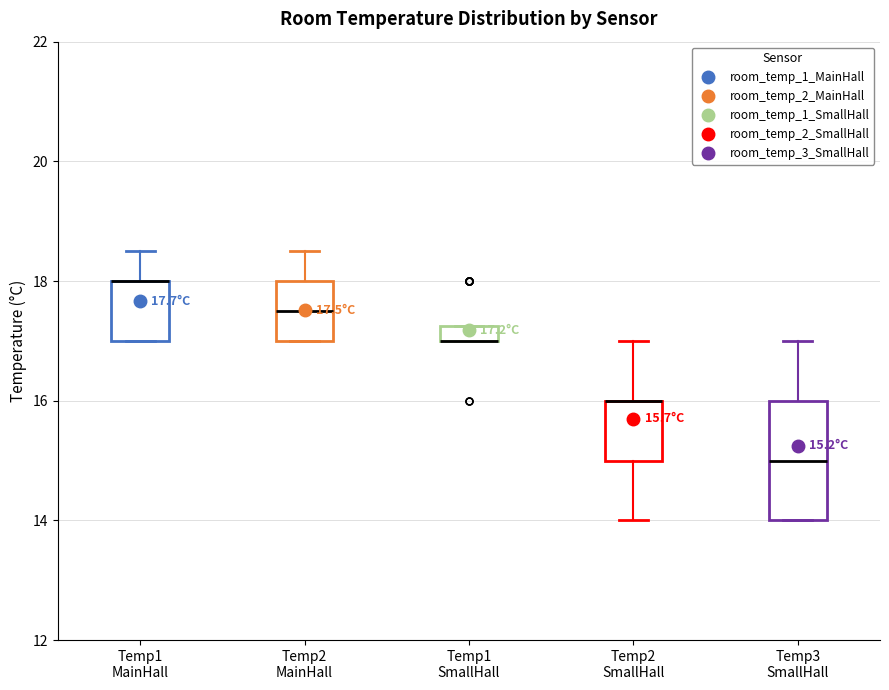

Which box is the tallest, from its lower edge to its upper edge?

Temp3 SmallHall